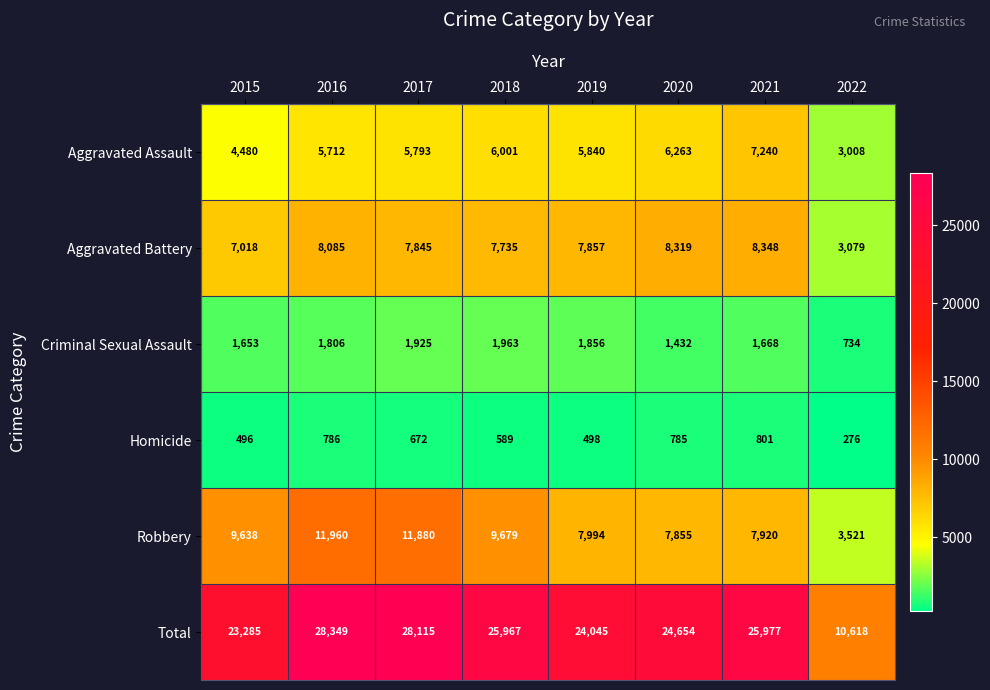

Count the number of categories in the chart.

8